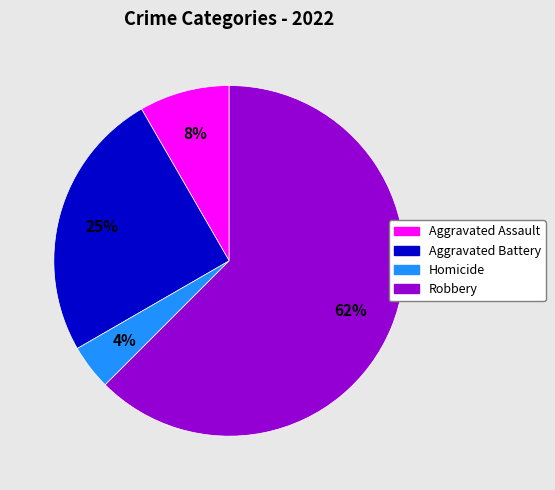

To the nearest percent, what is the average slice percentage?

25%